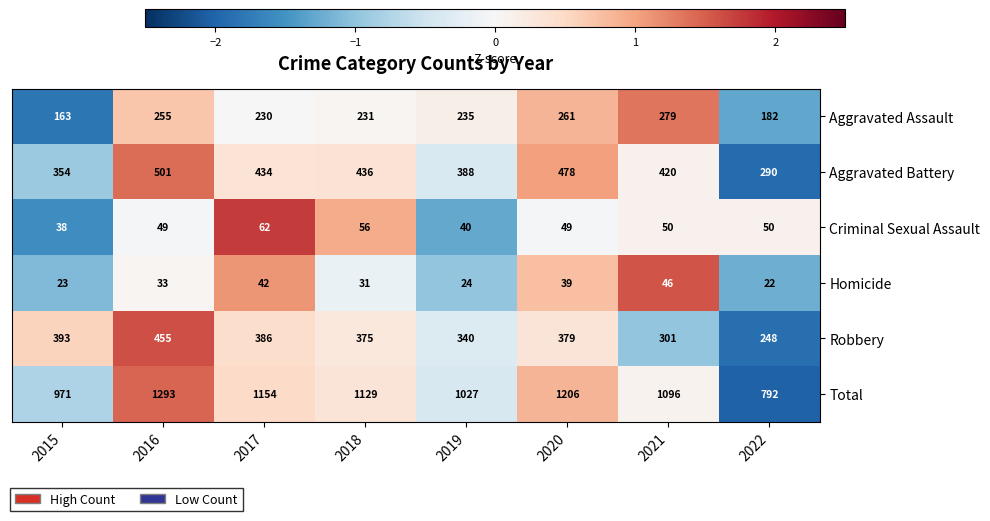

What is the total value across all series at 2015?

1942